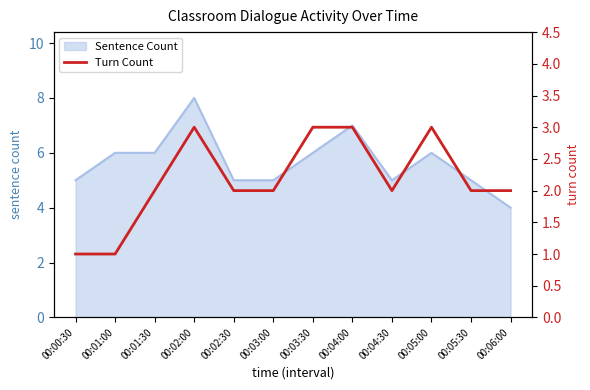

Which label corresponds to the smallest value in the chart?

00:00:30